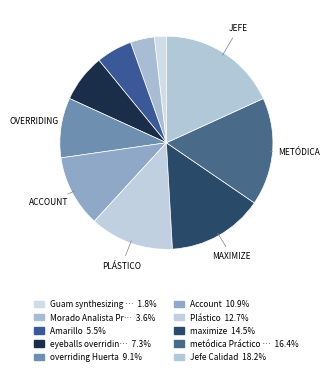

Count the number of slices in the pie.

10